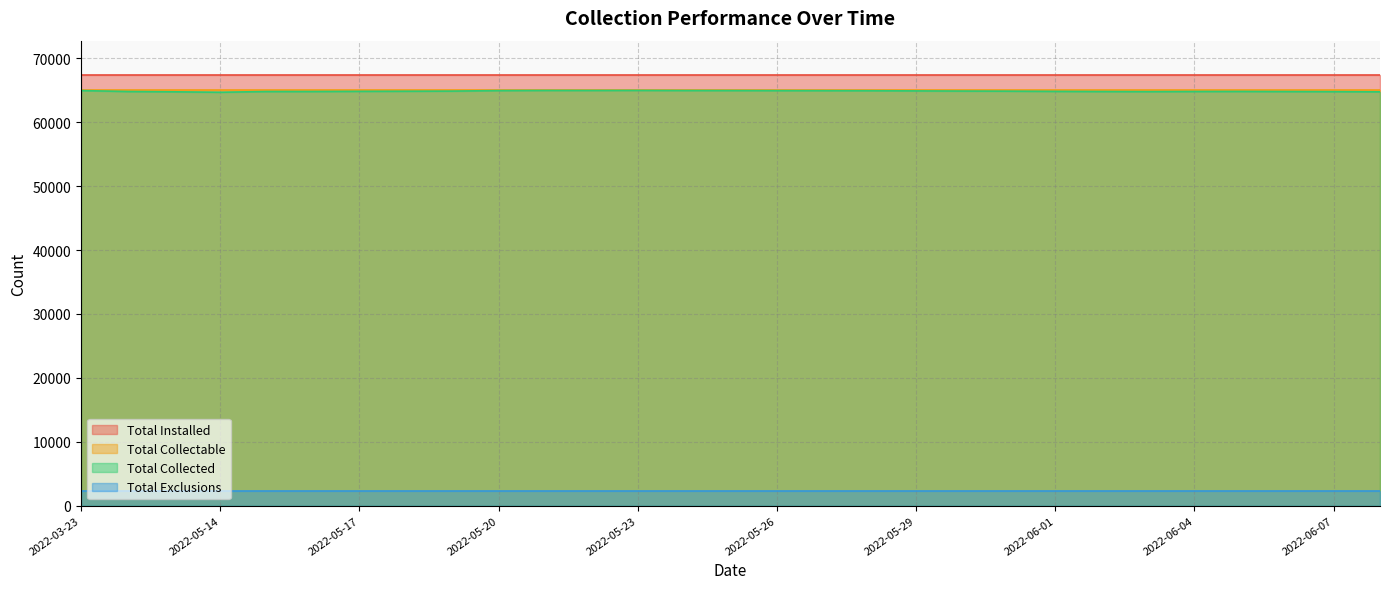

Which label corresponds to the smallest value in the chart?

2022-03-23